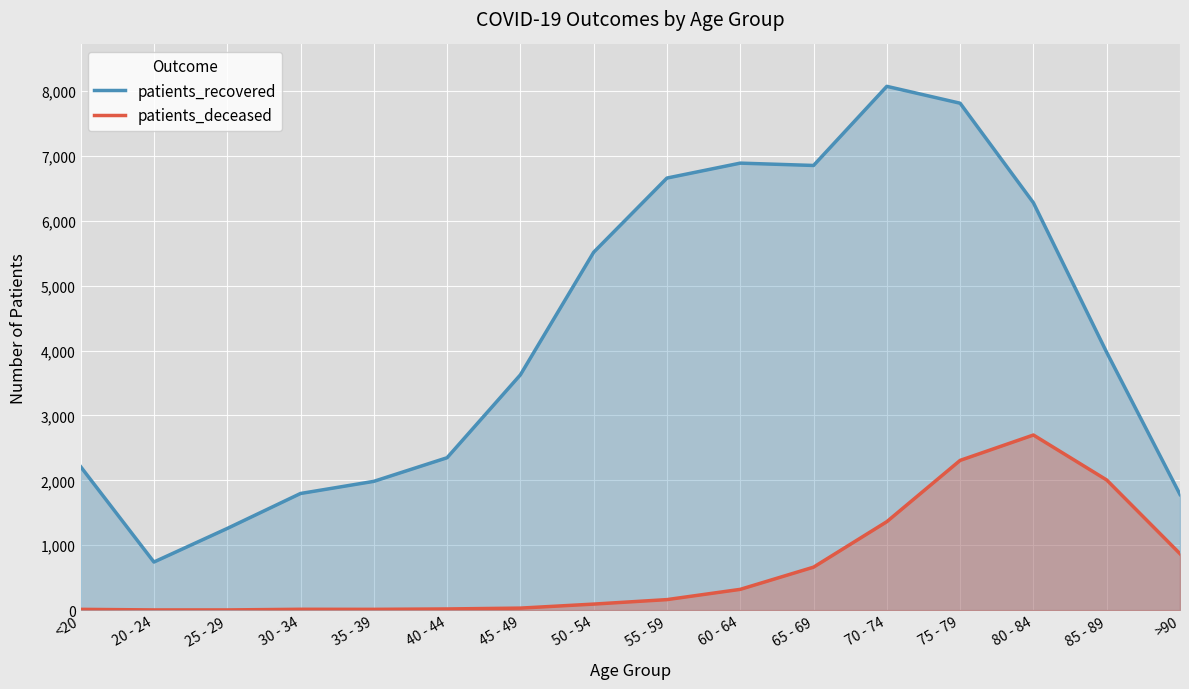

What is the label of the 5th point from the left?

35 - 39